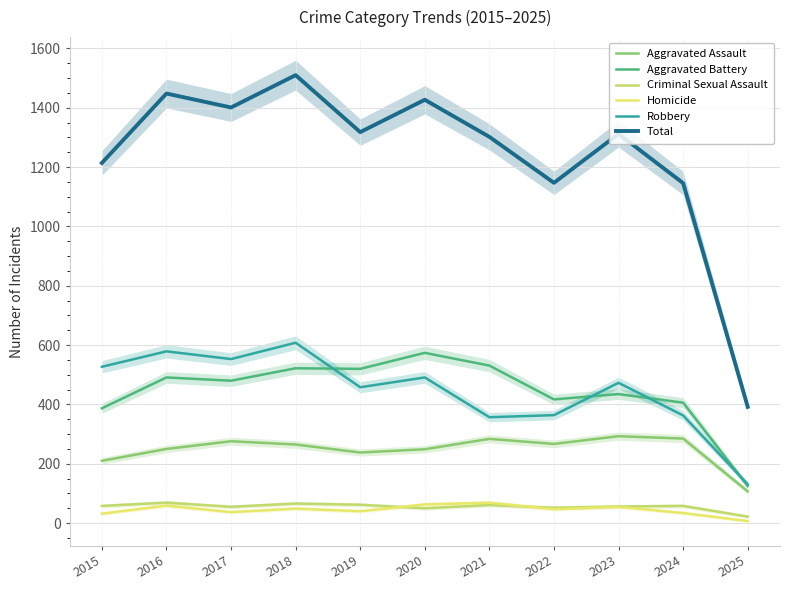

Between 2016 and 2019, which series saw the biggest shift?

Total